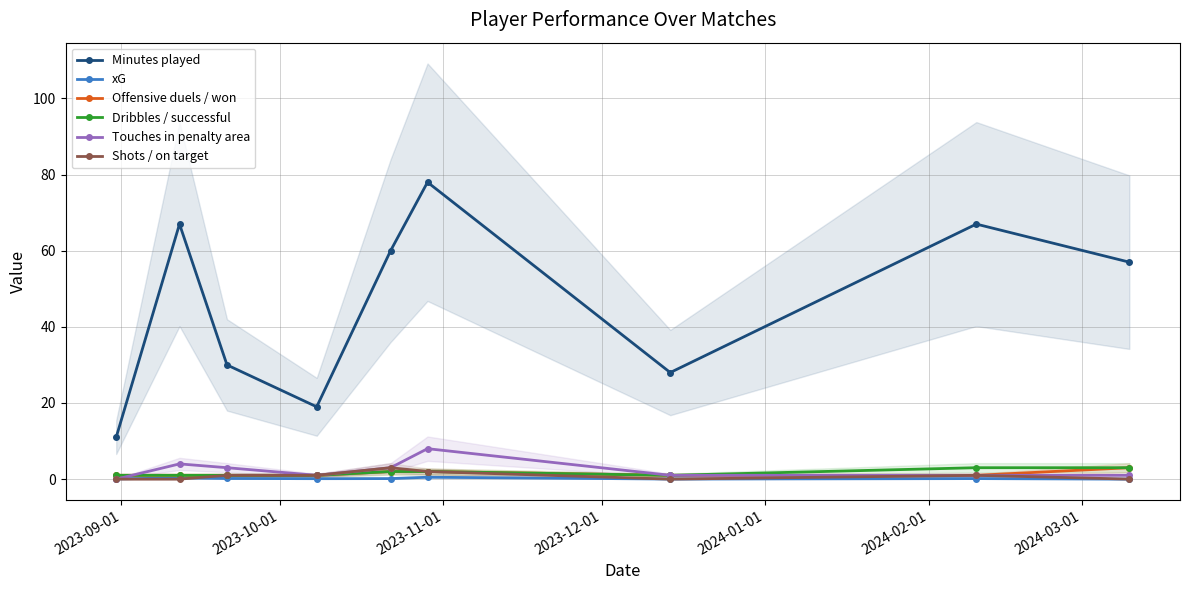

In Minutes played, how many points are higher than both neighbors (excluding endpoints)?

3